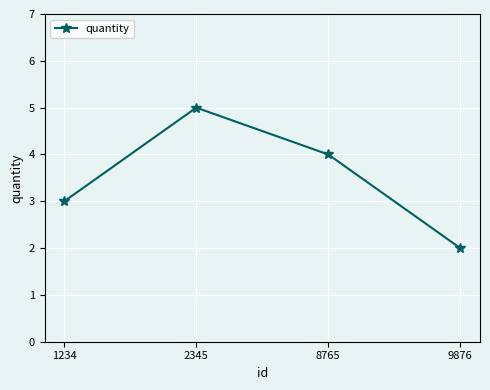

How many values are below 4?

2